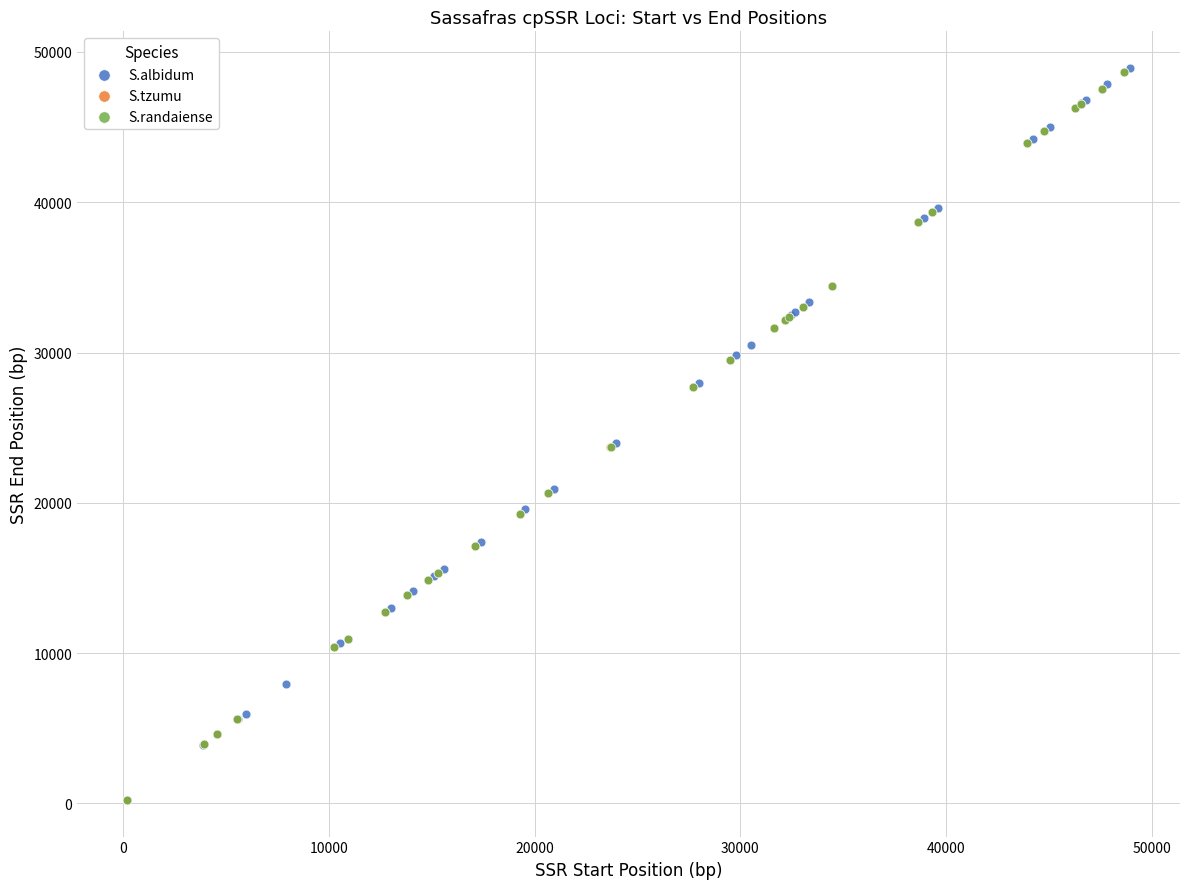

Which series has the largest Y range (max minus min)?

S.albidum